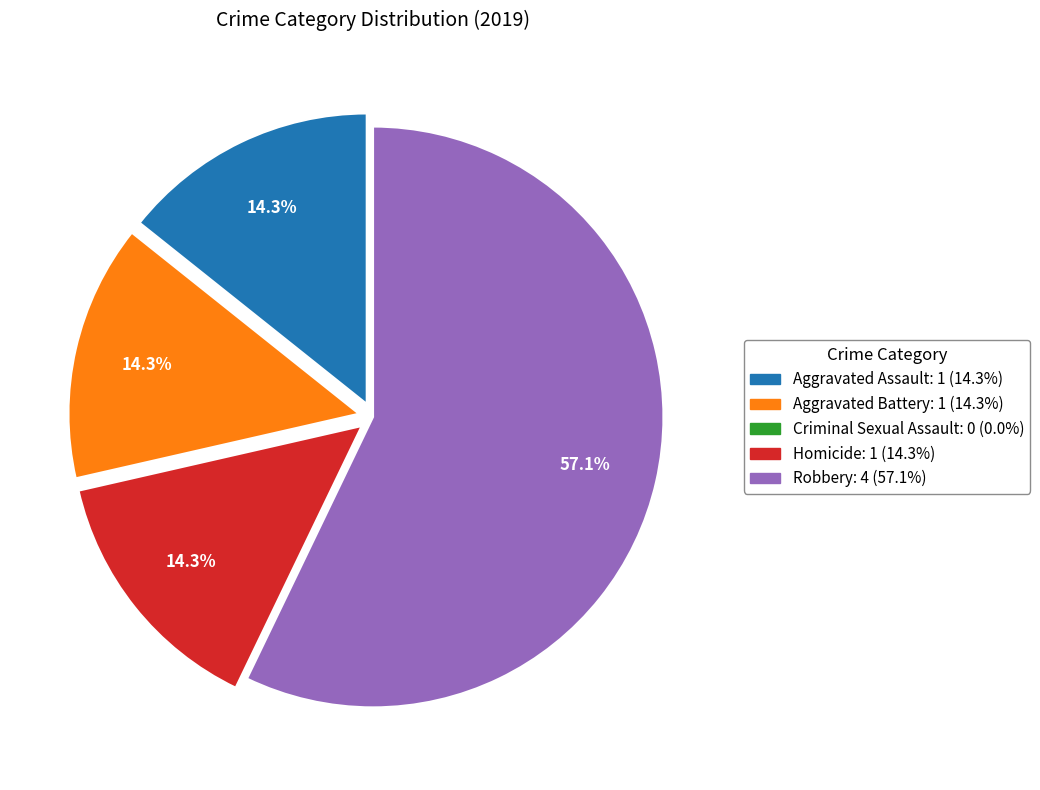

Which slice is the largest?

Robbery